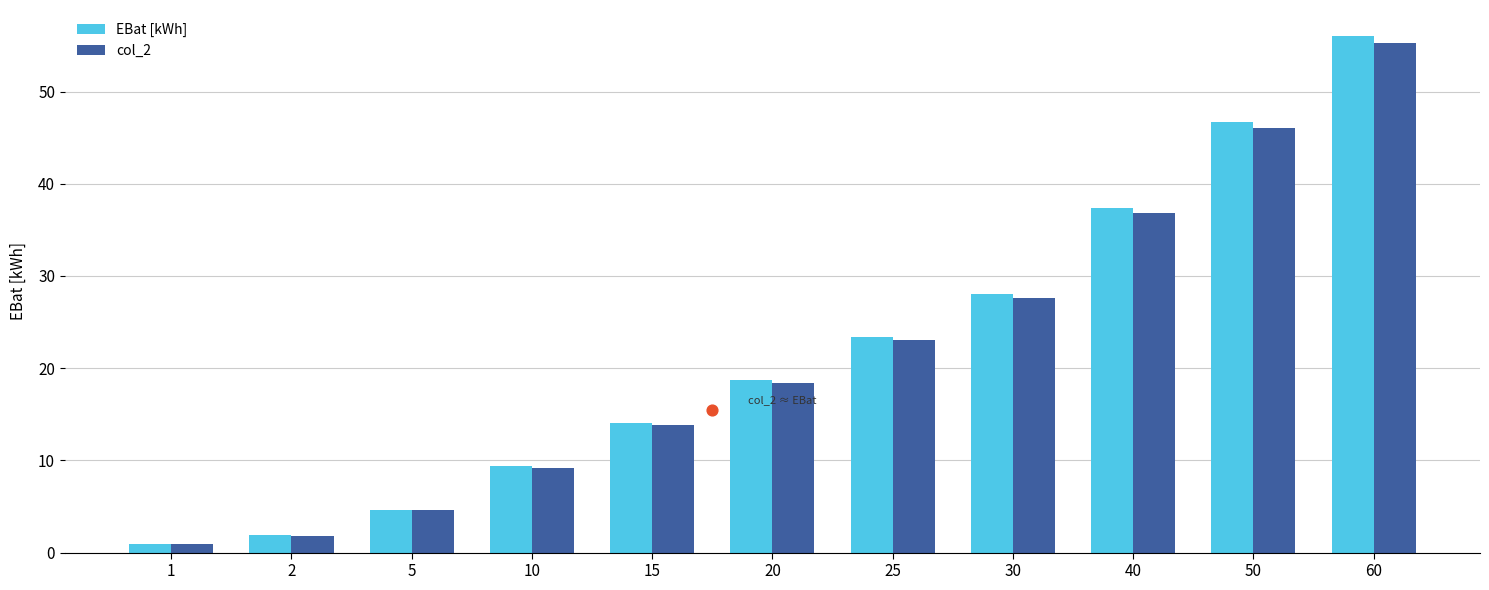

What are all the series names shown in the legend?

EBat [kWh], col_2